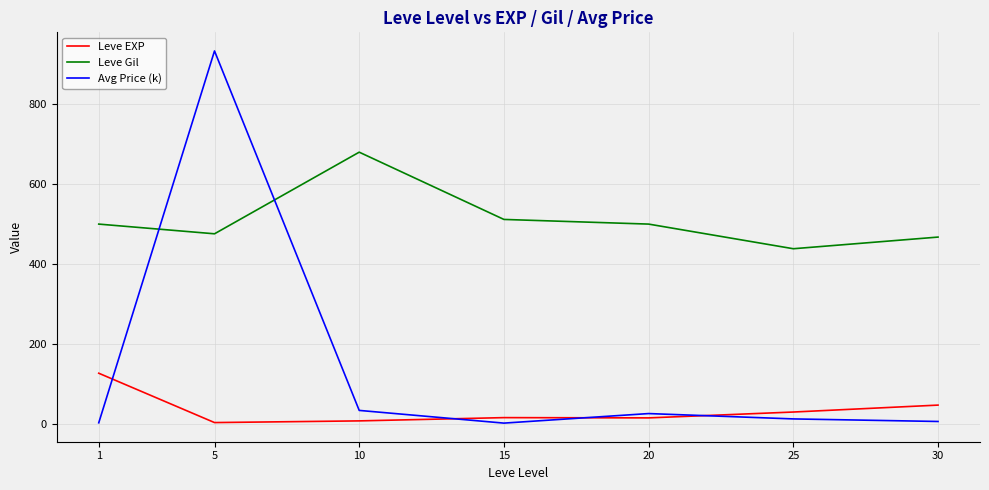

At which label does Avg Price (k) first exceed 12?

5